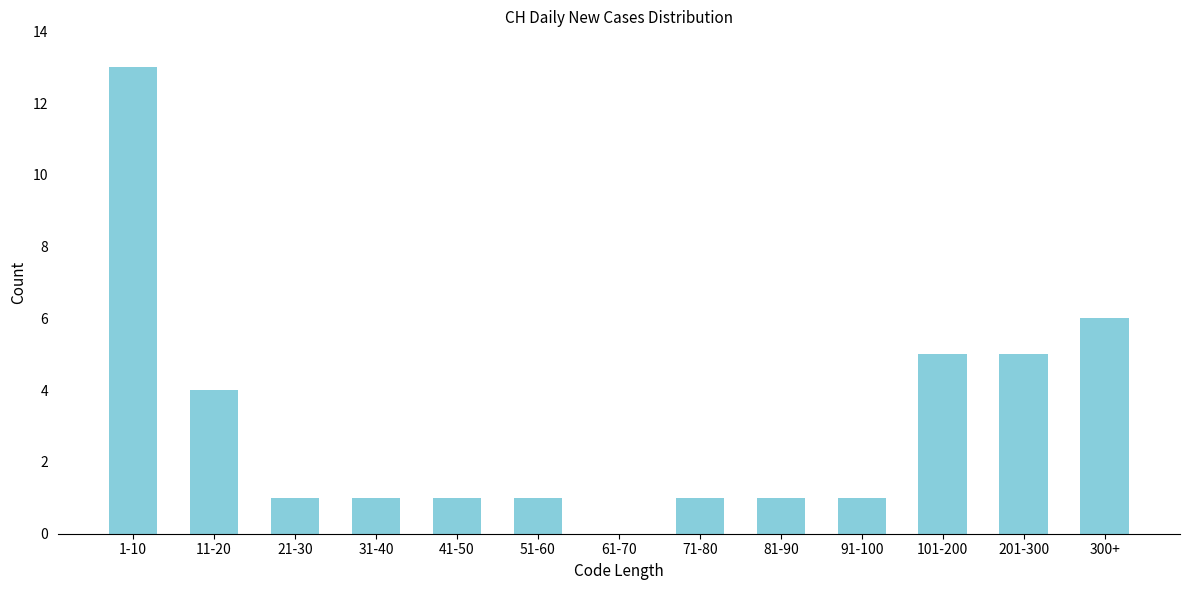

Reading left to right, transcribe all the data shown in this chart.

1-10=13	11-20=4	21-30=1	31-40=1	41-50=1	51-60=1	61-70=0	71-80=1	81-90=1	91-100=1	101-200=5	201-300=5	300+=6